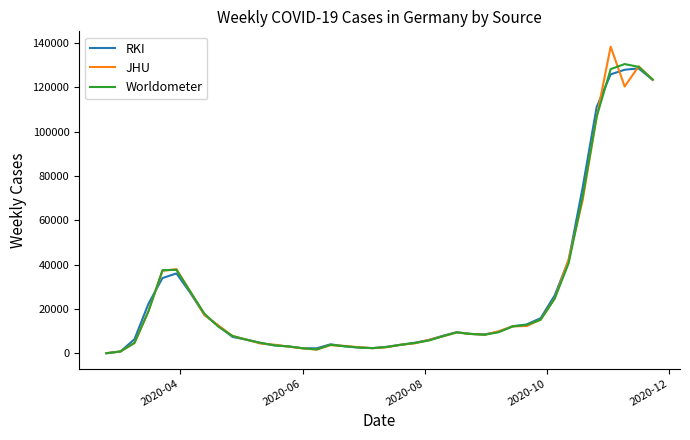

Which series has the widest spread of values?

JHU